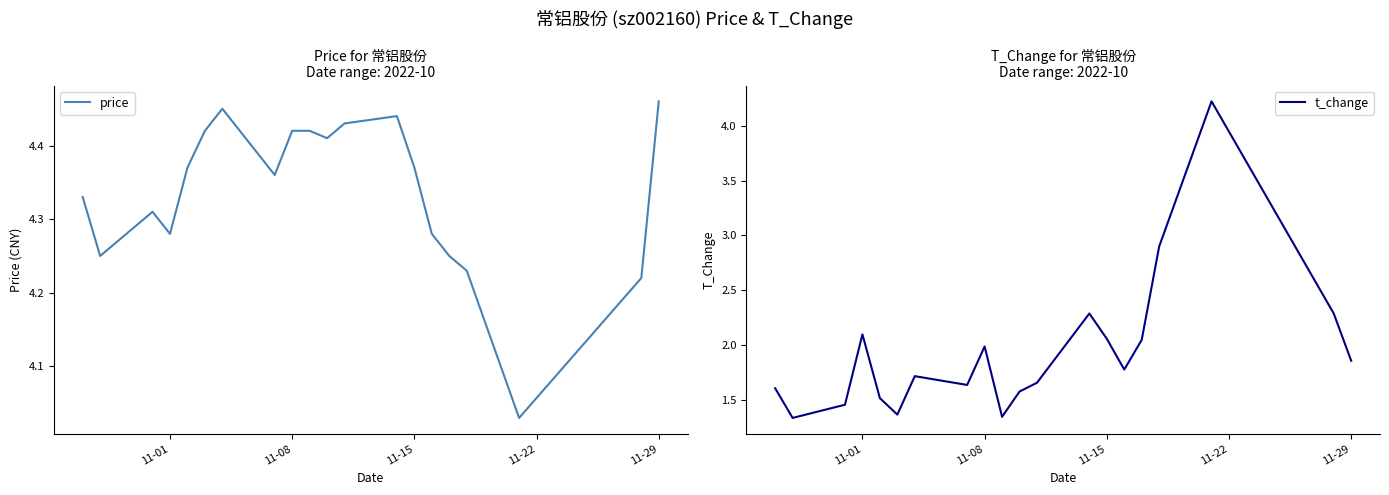

At which label does price reach its peak?

11-29